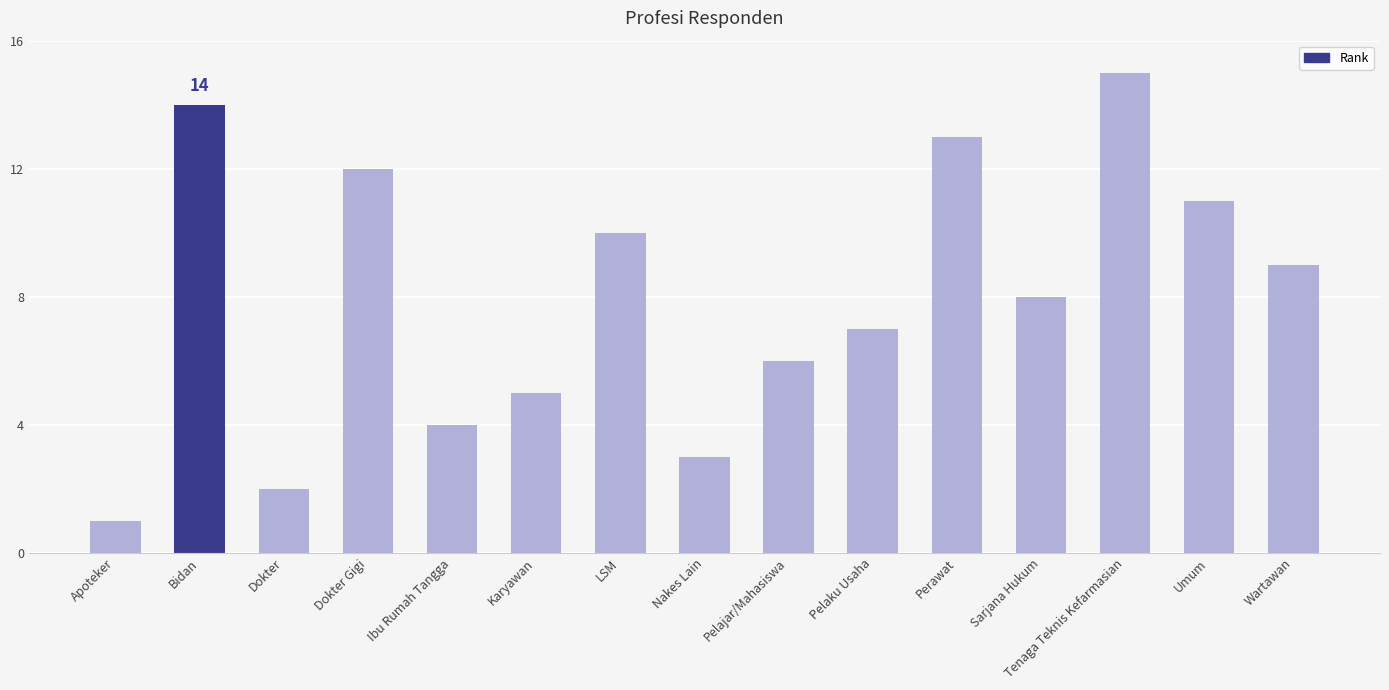

What is the value of the 10th bar from the left?

7